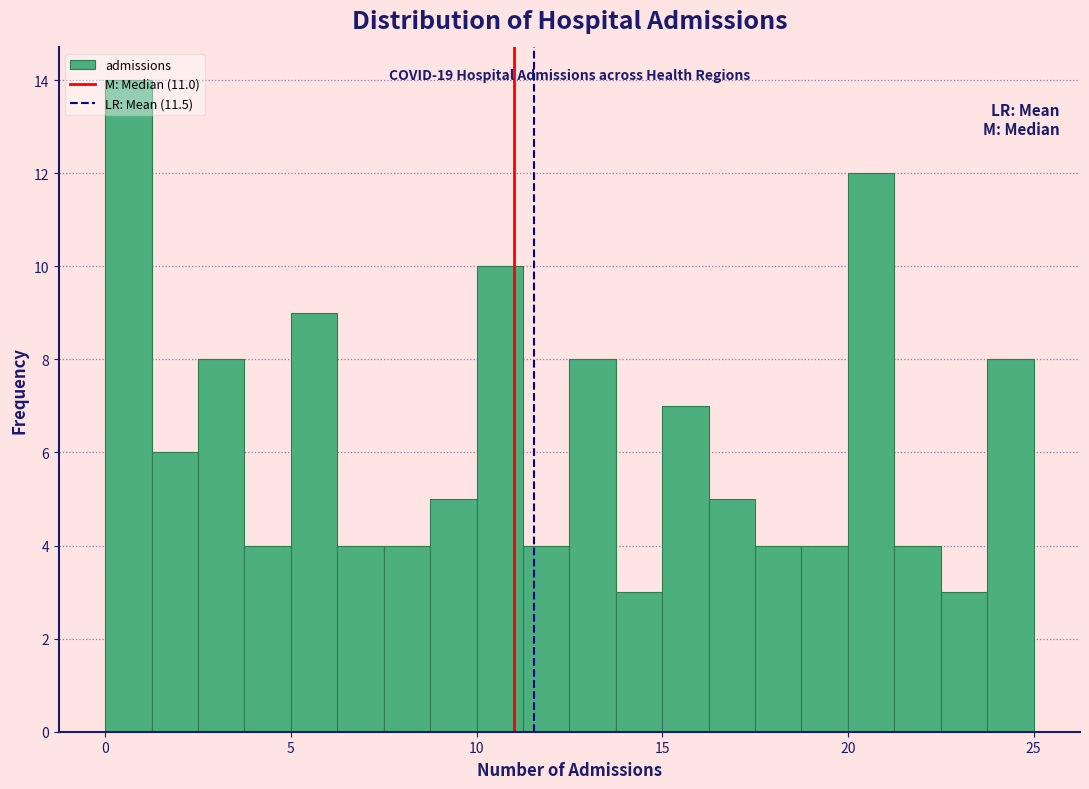

Read against the x-axis, roughly where is the centre of the tallest bar?

0.5